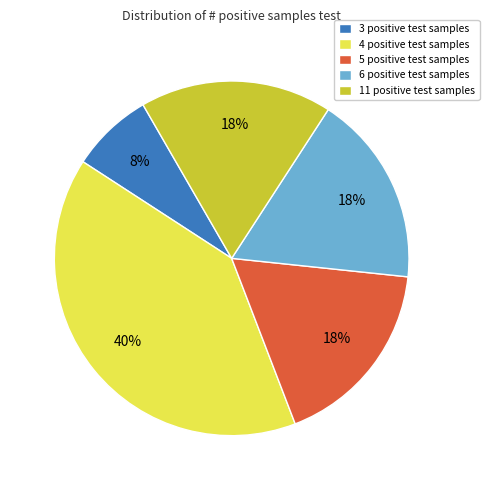

Is there a majority slice in this chart?

No